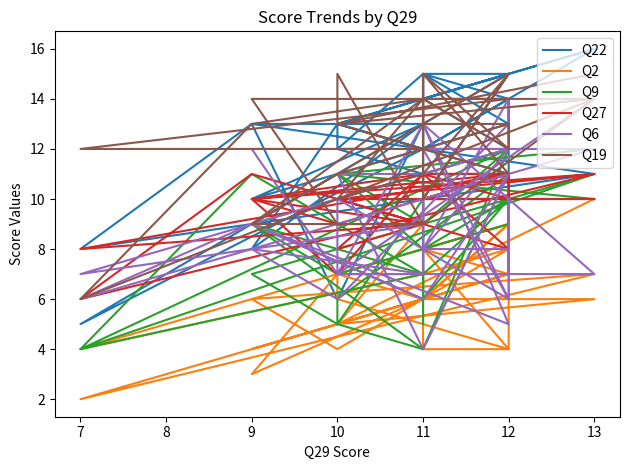

Which series has the largest total across all categories?

Q22